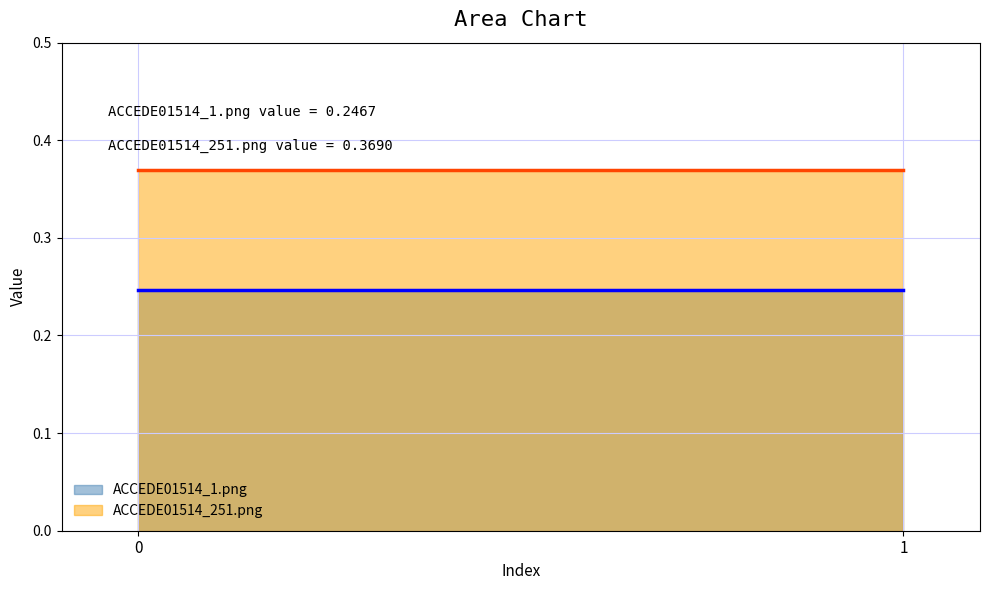

Is it true that ACCEDE01514_251.png equals 0.1 at 1?

False